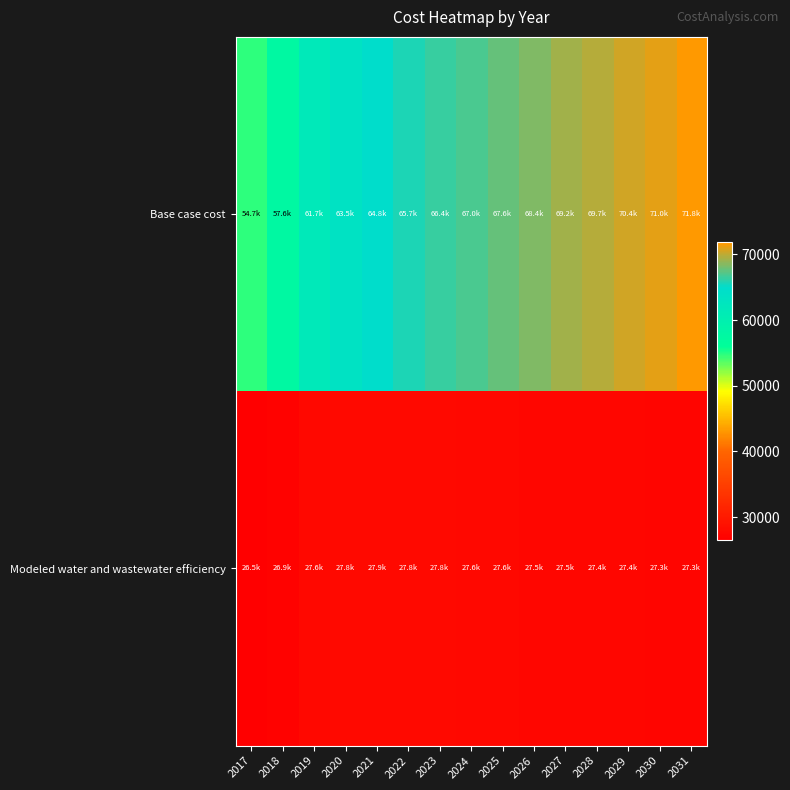

List the series in order of their peak value, highest first.

Base case cost, Modeled water and wastewater efficiency